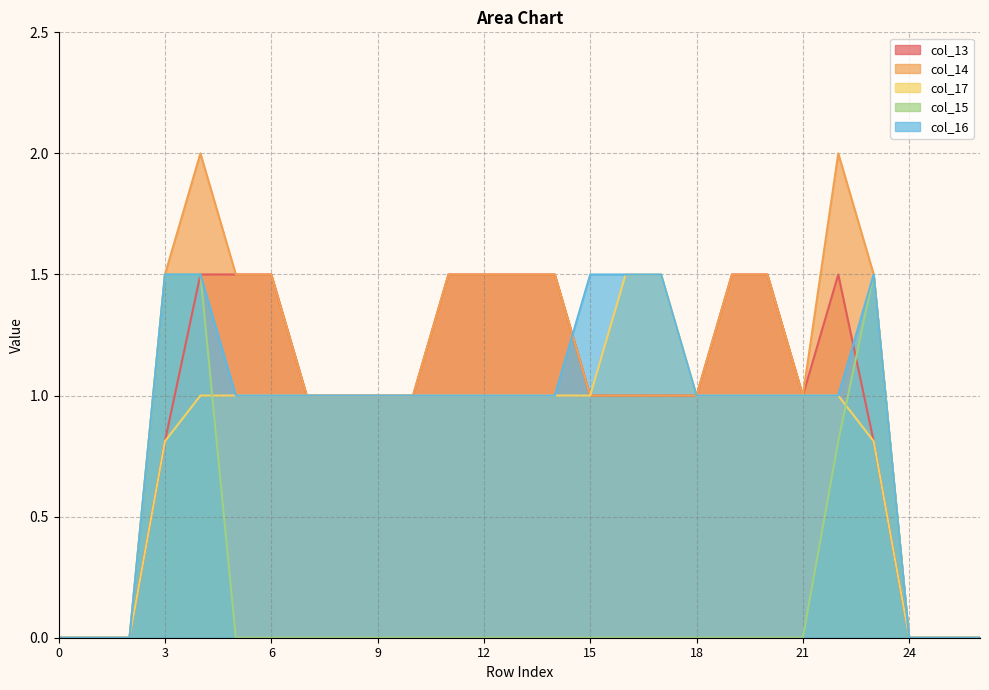

List the labels in order of col_16 value, largest first.

3, 4, 15, 16, 17, 23, 5, 6, 7, 8, 9, 10, 11, 12, 13, 14, 18, 19, 20, 21, 22, 0, 1, 2, 24, 25, 26